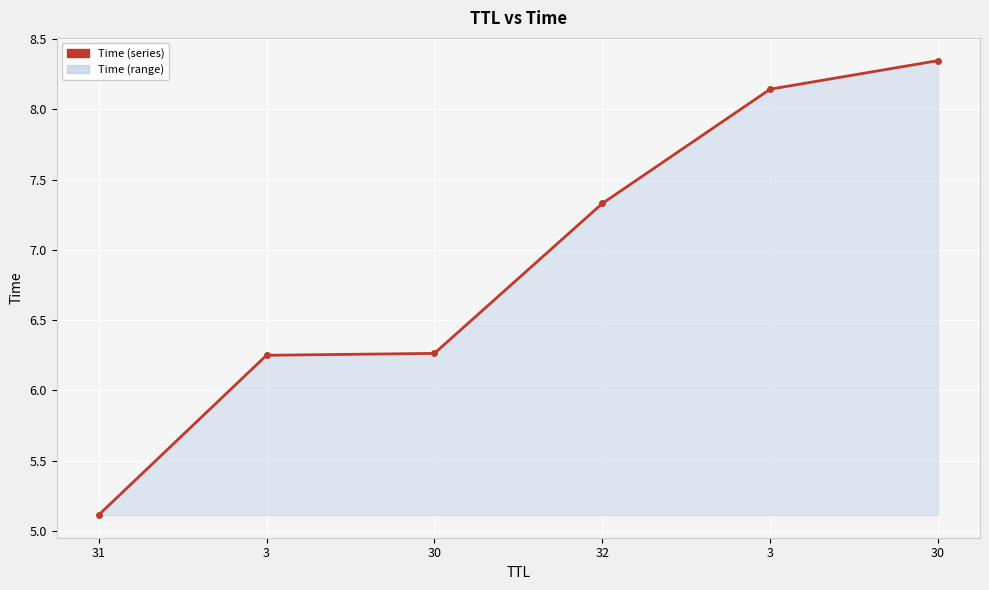

What is the average value?

6.9